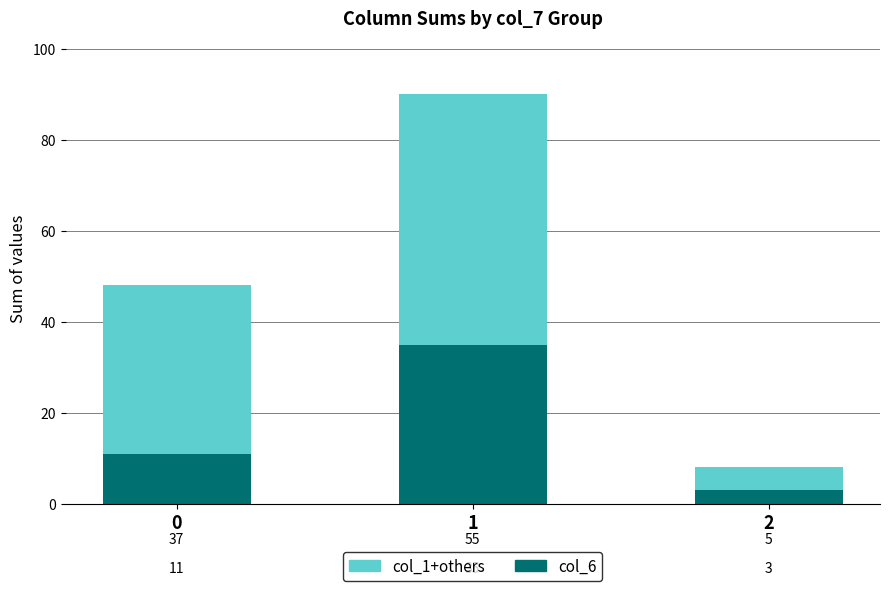

List the labels in order of col_6 value, largest first.

1, 0, 2